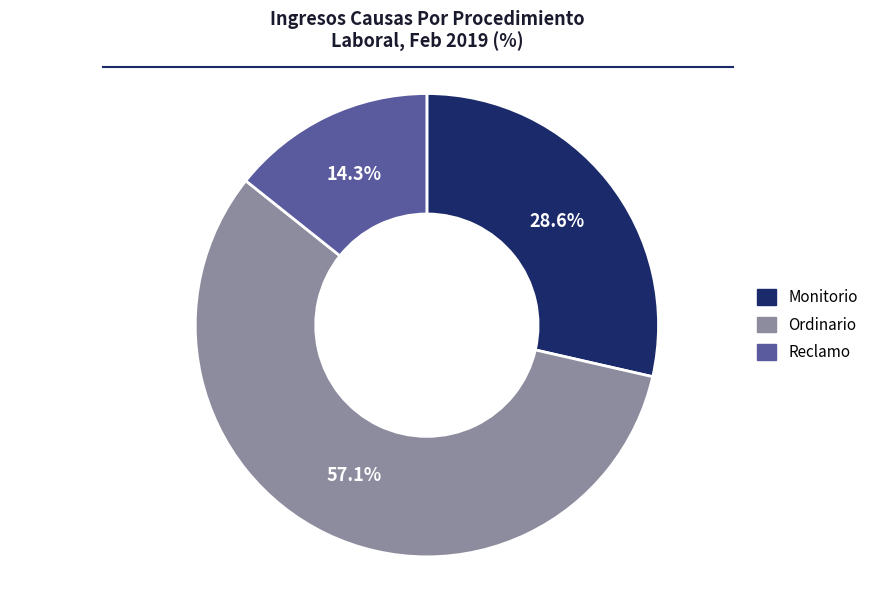

To the nearest percent, what percentage of the pie is Reclamo?

14%